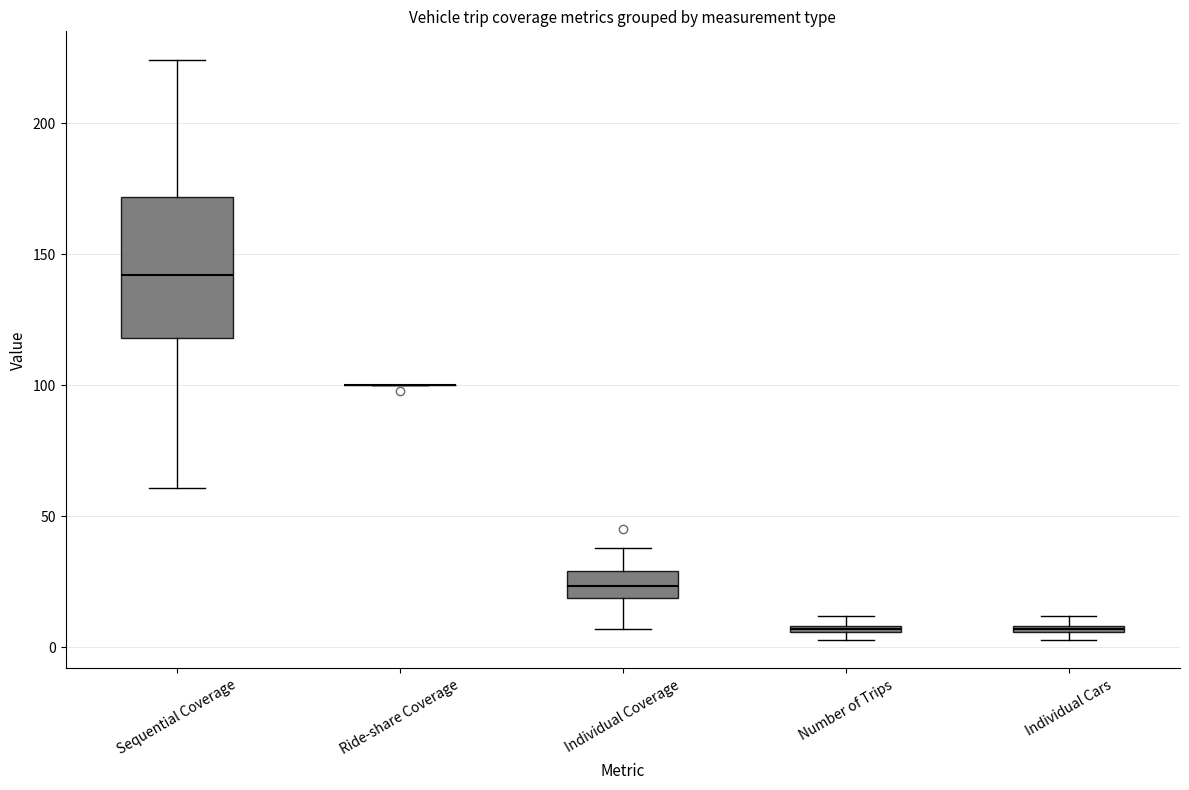

Comparing the boxes themselves (not the whiskers), which one is the tallest?

Sequential Coverage